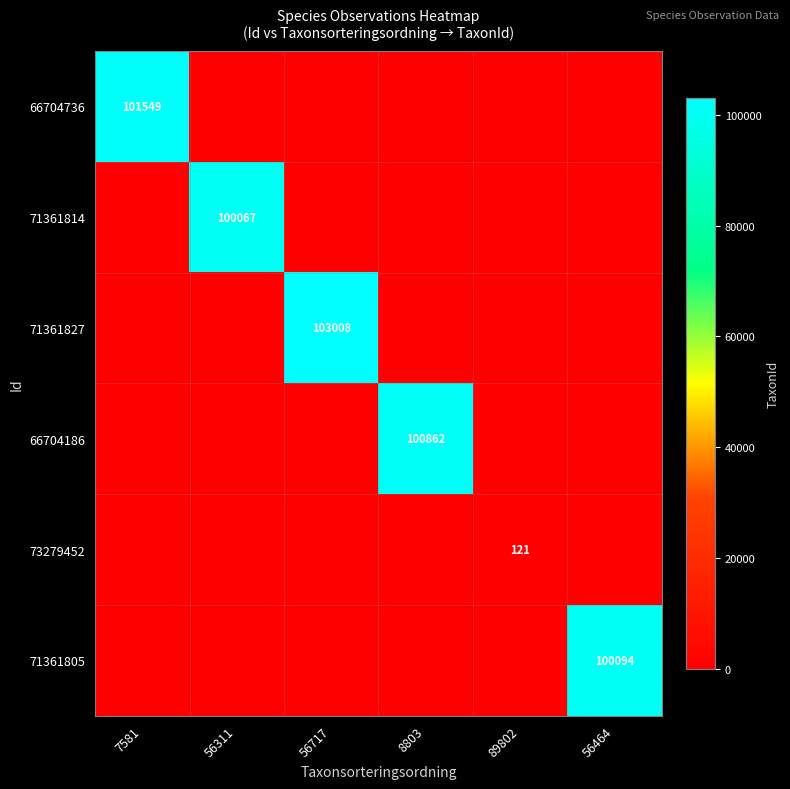

The 66704736 series shows 22643 at 7581. True or false?

False